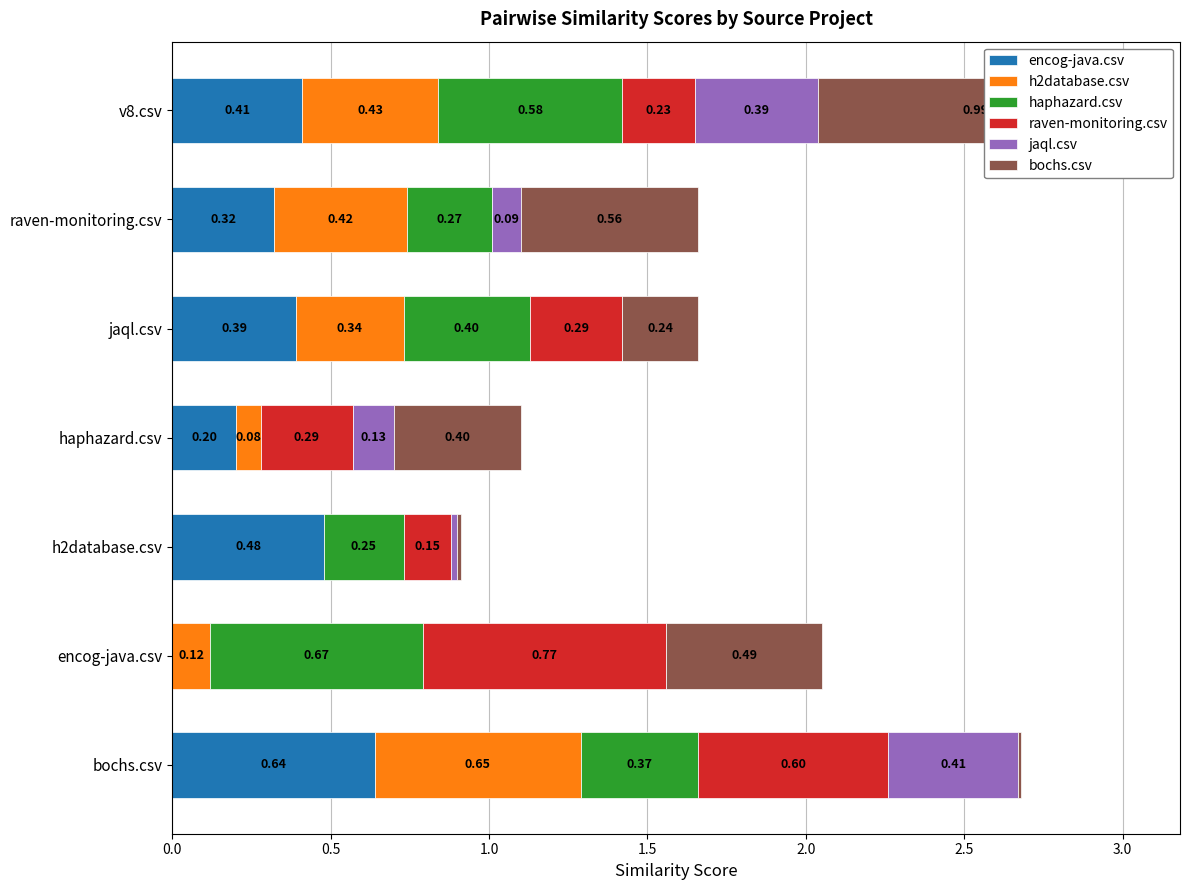

What is the total value across all series at encog-java.csv?

2.0